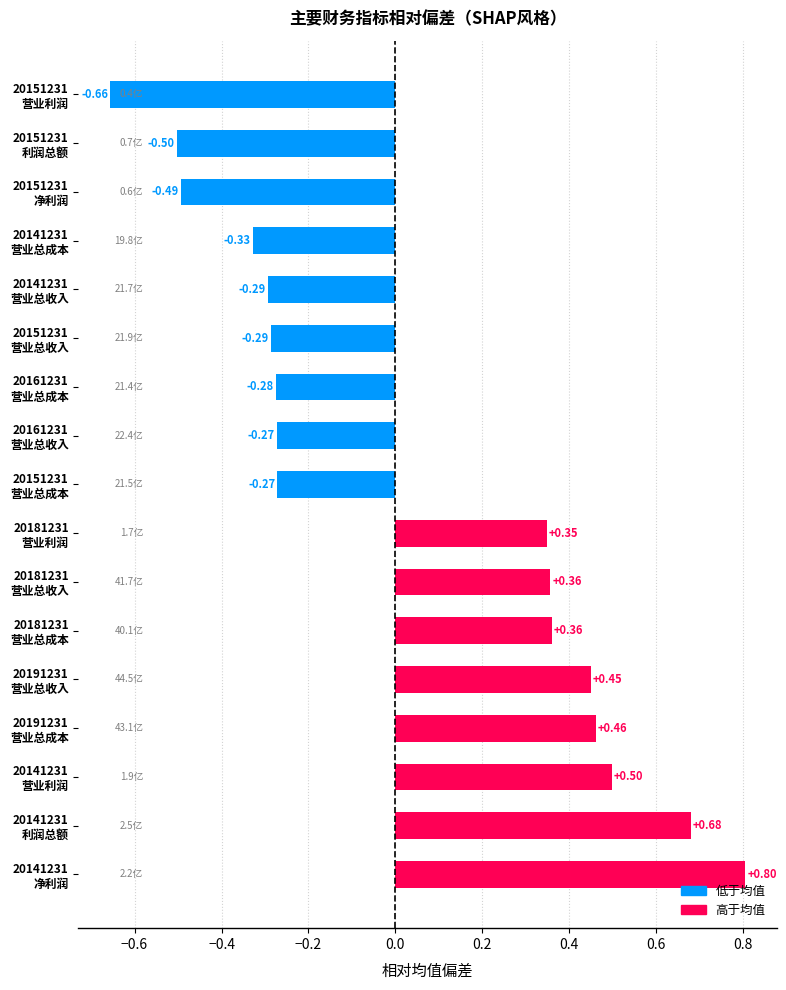

What is the sum of all values?

0.6